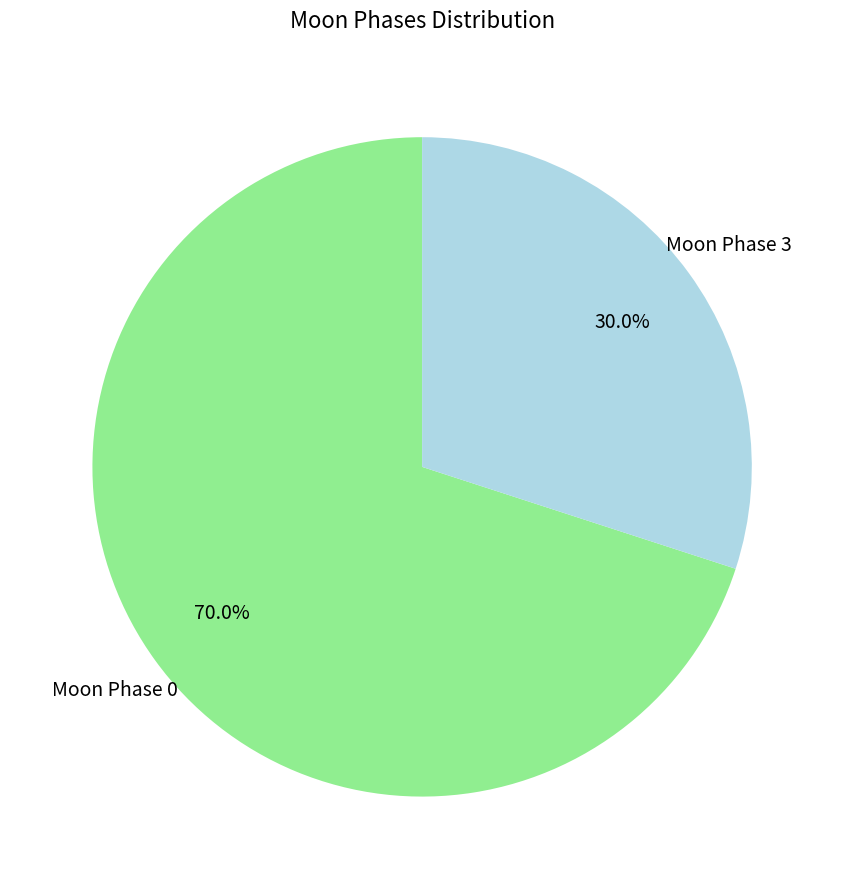

To the nearest percent, what is the difference between the largest and smallest slice percentages?

40%